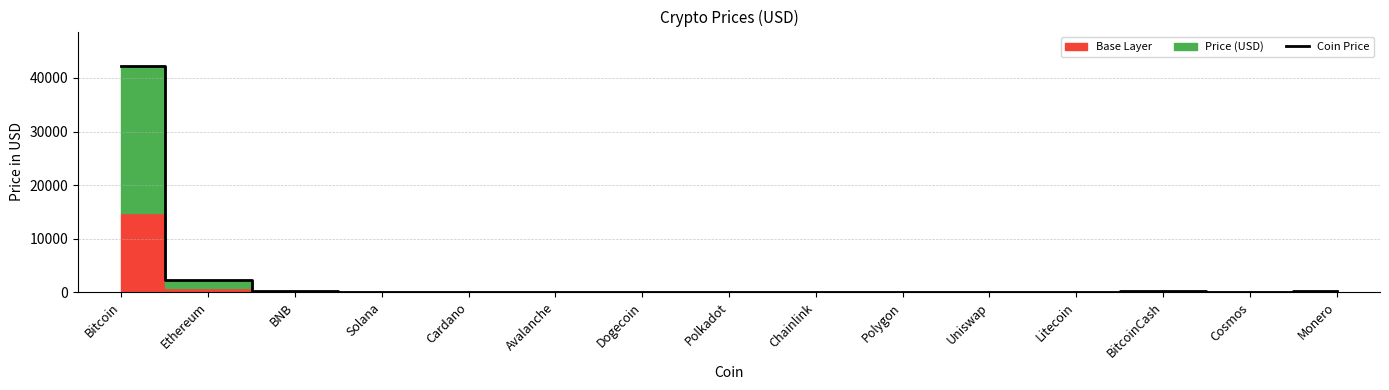

Approximately how many times larger is the value at Monero compared to Solana?

2.3